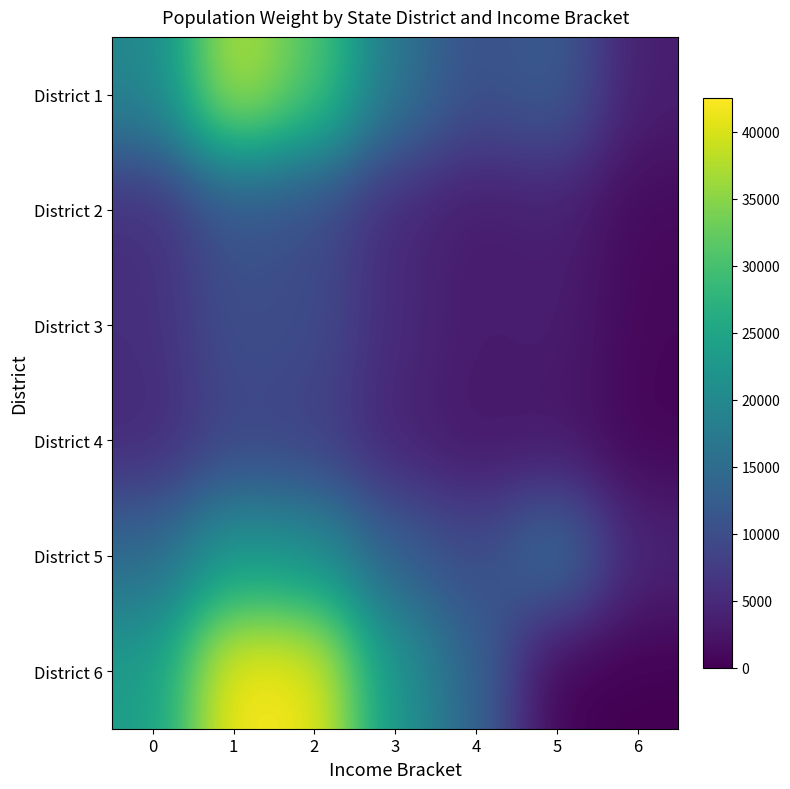

Reading left to right, transcribe all the data shown in this chart.

District 1: 0=19411	1=38531	2=31228	3=16493	4=10356	5=12441	6=3410
District 2: 0=5592	1=11118	2=9794	3=4786	4=3024	5=3754	6=1019
District 3: 0=5672	1=10237	2=9753	3=5063	4=3071	5=3474	6=796
District 4: 0=4808	1=8879	2=8121	3=4114	4=2525	5=2632	6=579
District 5: 0=14602	1=22943	2=21255	3=12906	4=9557	5=16056	6=4318
District 6: 0=23466	1=42514	2=41718	3=22114	4=13753	5=0	6=0